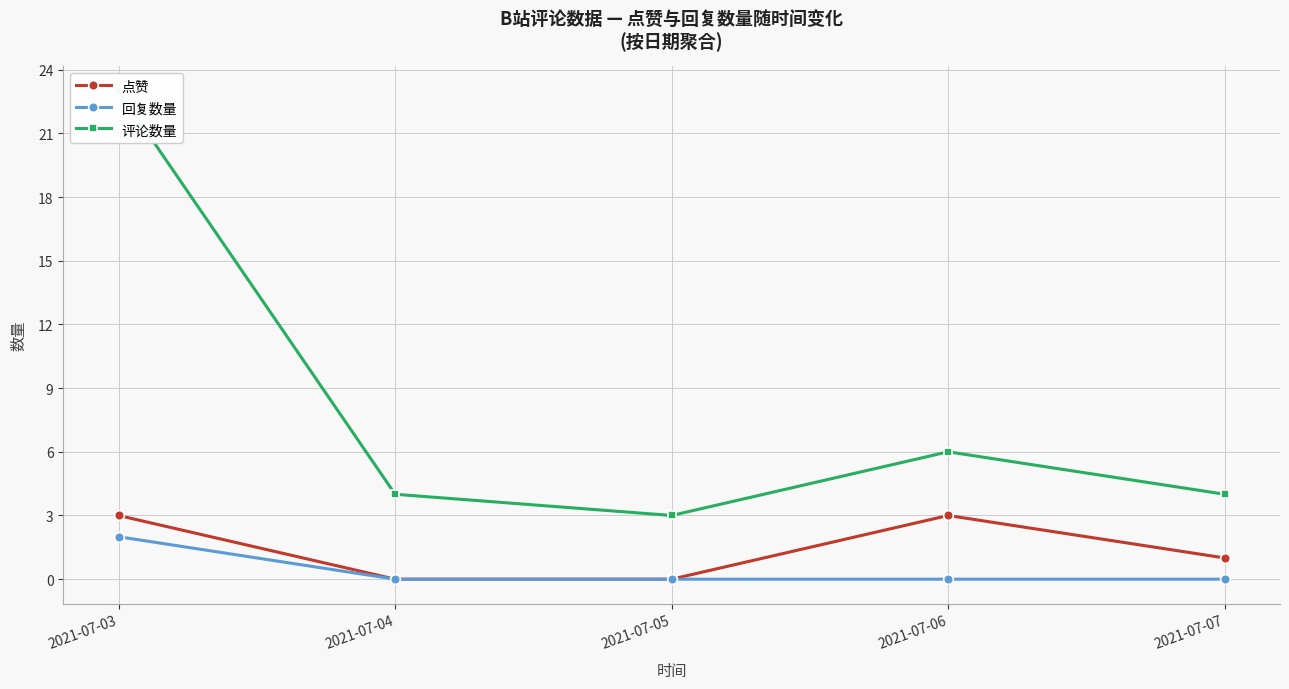

True or false: 回复数量 has a value of 0 at 2021-07-05.

True